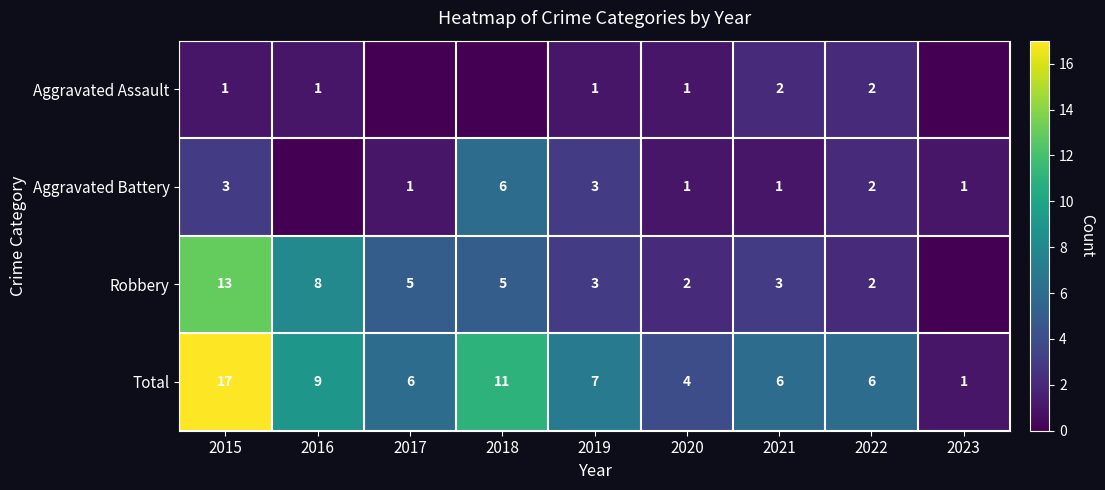

True or false: Robbery has a value of 2 at 2022.

True